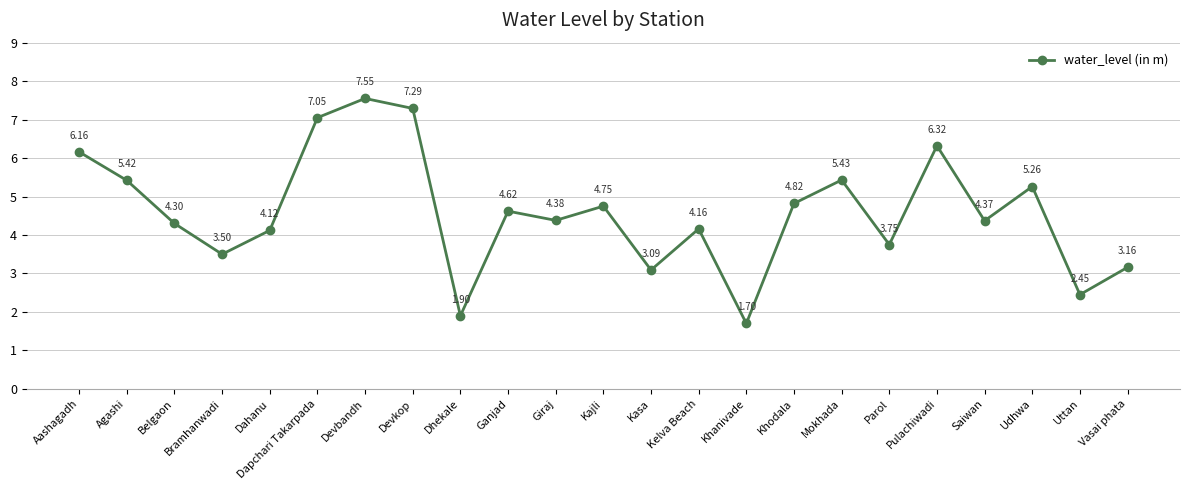

Which has a higher value, Saiwan or Kasa?

Saiwan